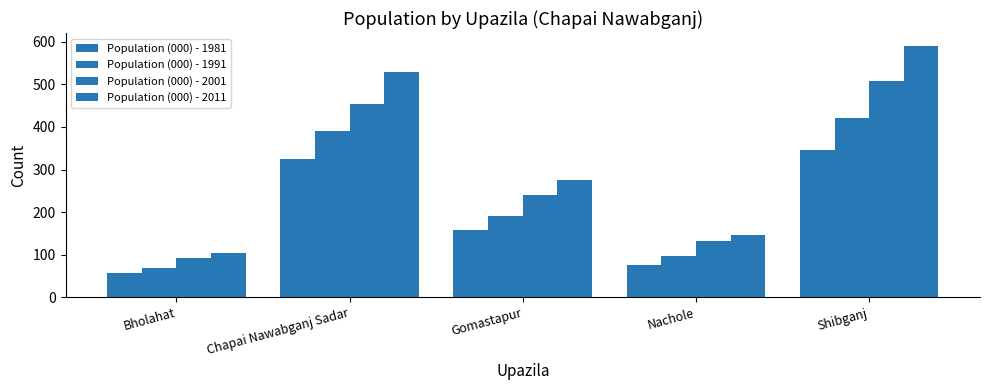

Does the chart contain stacked bars?

No